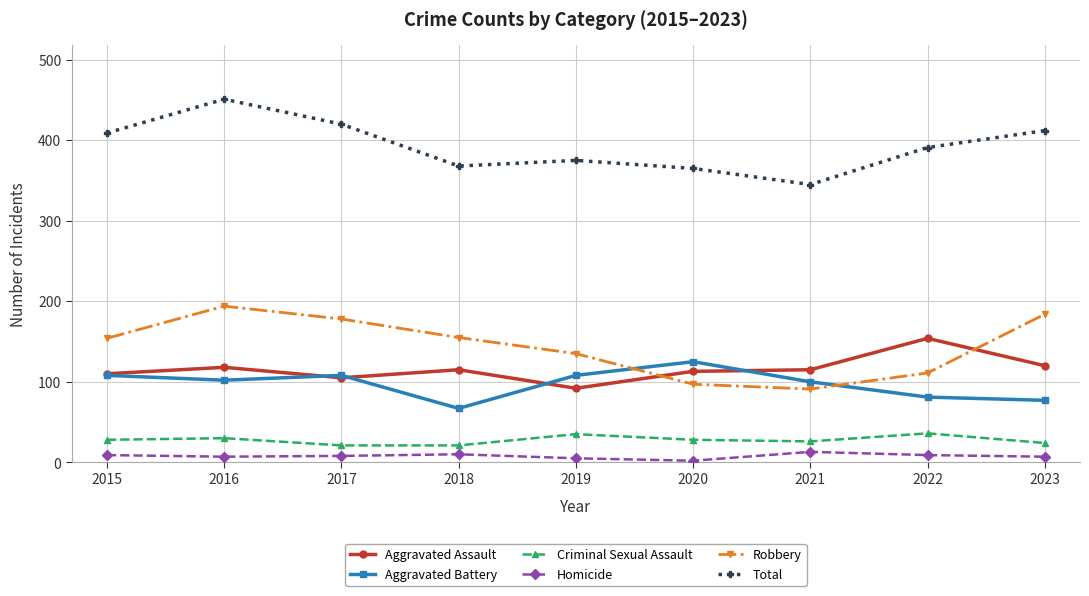

Is the value of Total at 2016 greater than the value of Criminal Sexual Assault at 2017?

Yes